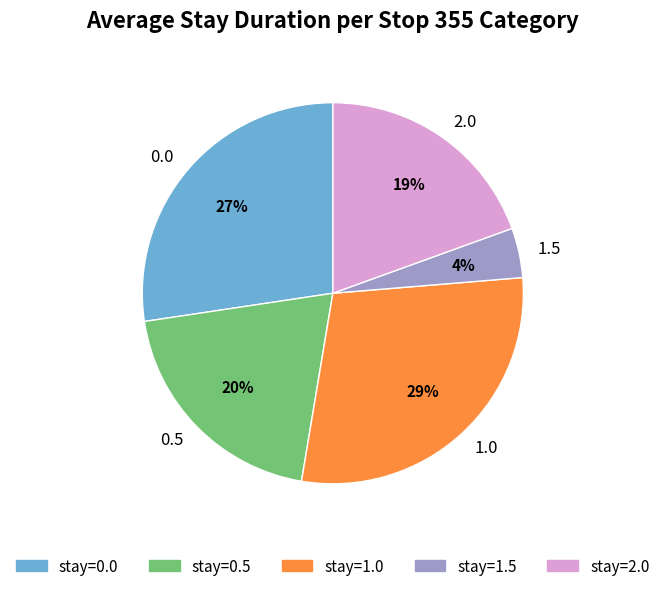

Do 1.5 and 0.0 together represent more than half of the pie?

No